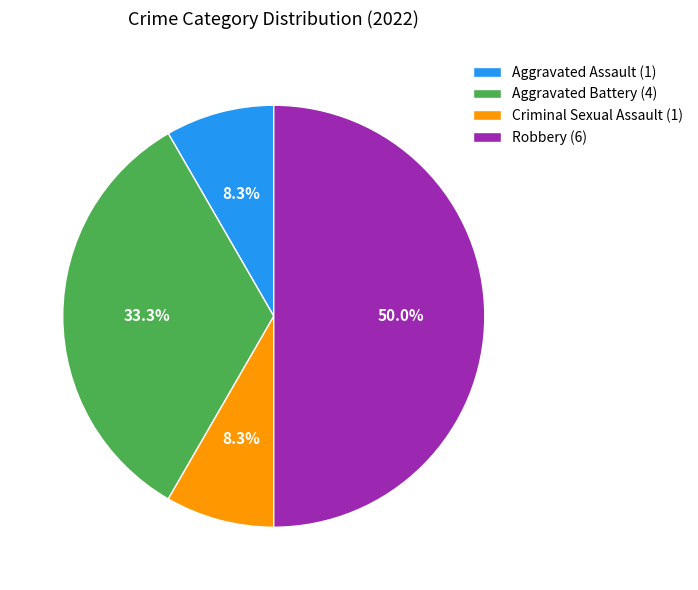

What portion of the pie excludes Criminal Sexual Assault (1)?

91.7%